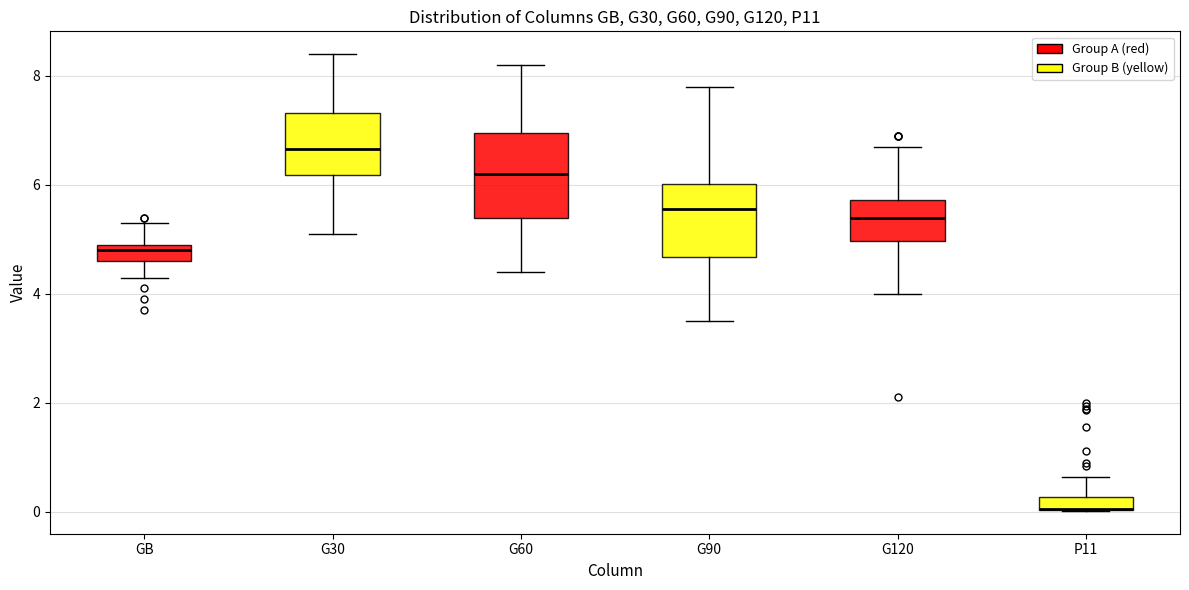

Where does the median line of the box for G30 sit on the y-axis? The values are not printed on the chart, so give them approximately, as read against the axis.

6.6